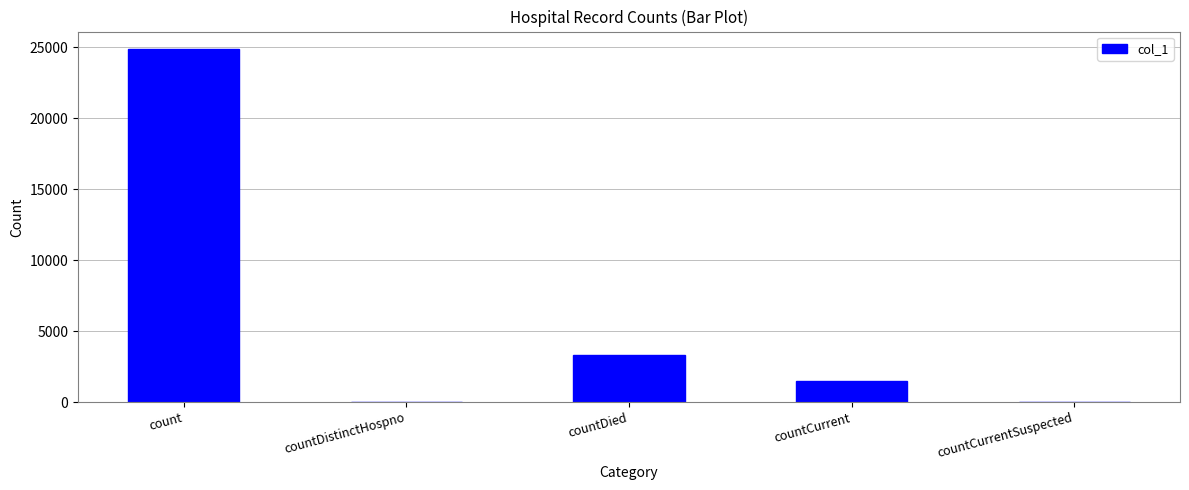

What value does the data have at countCurrent, to the nearest 50?

1500